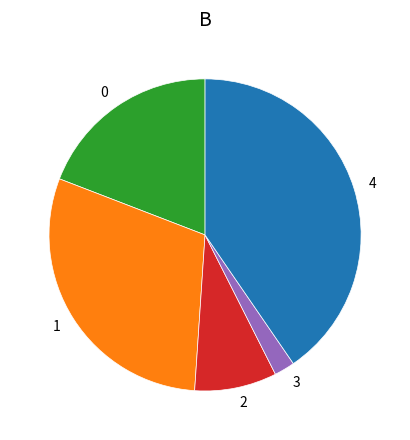

Is there any slice that represents more than half of the pie?

No